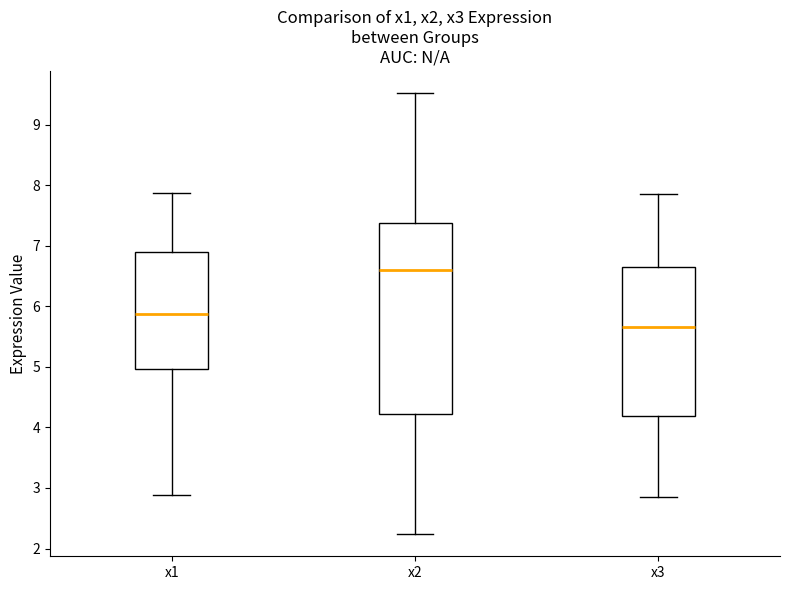

Reading left to right, transcribe this box plot: for each box, give where its median line is, the range the box spans, and where its two whiskers end, as read against the y-axis. The values are not printed on the chart, so give them approximately, as read against the axis.

x1: median 5.9, box 5.0 to 6.9, whiskers 2.9 to 7.9
x2: median 6.6, box 4.2 to 7.4, whiskers 2.2 to 9.5
x3: median 5.7, box 4.2 to 6.7, whiskers 2.9 to 7.9